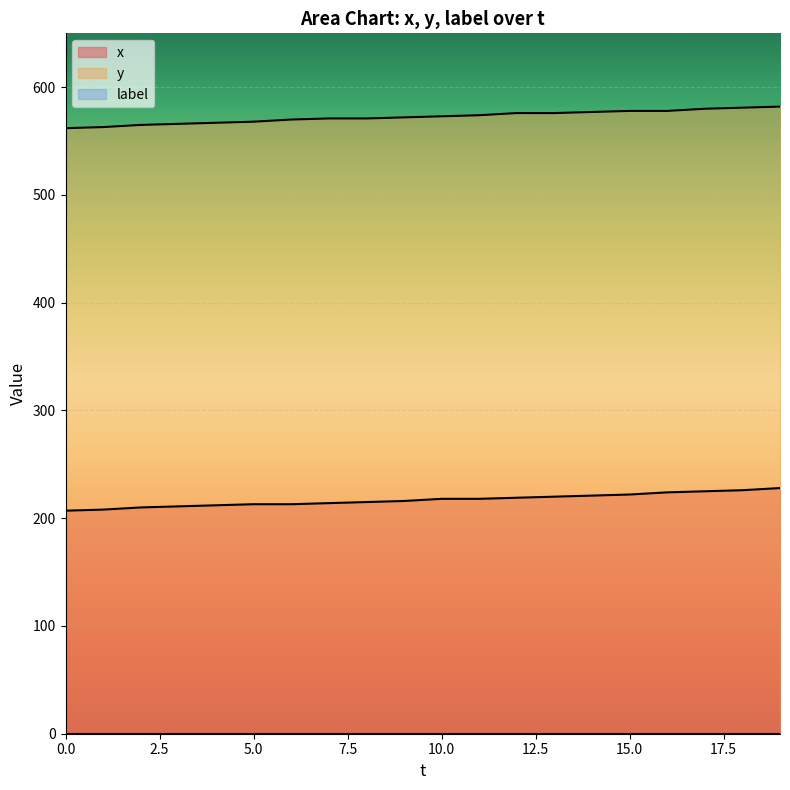

How many lines are shown in the chart?

3